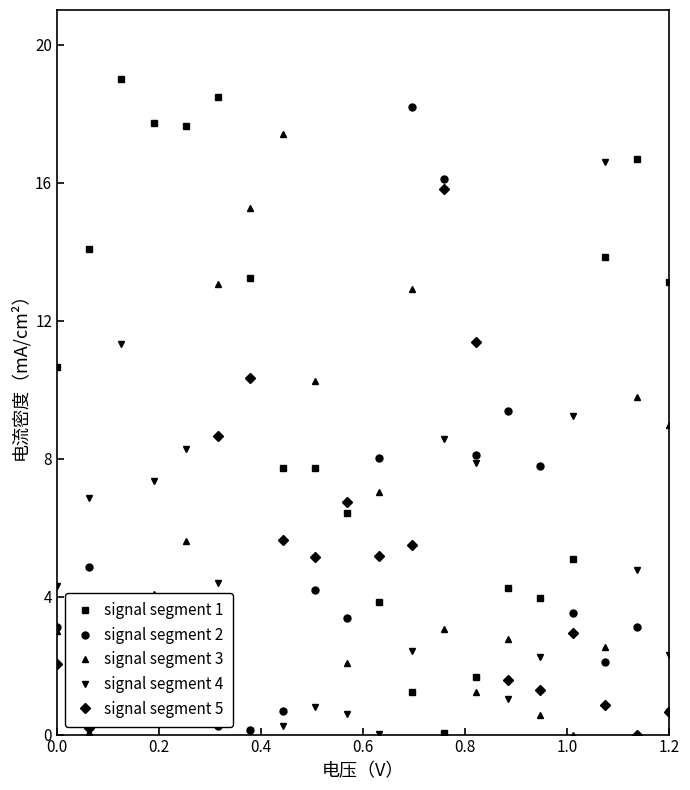

What is the value of the signal segment 4 point at the 5th from the left?

8.3